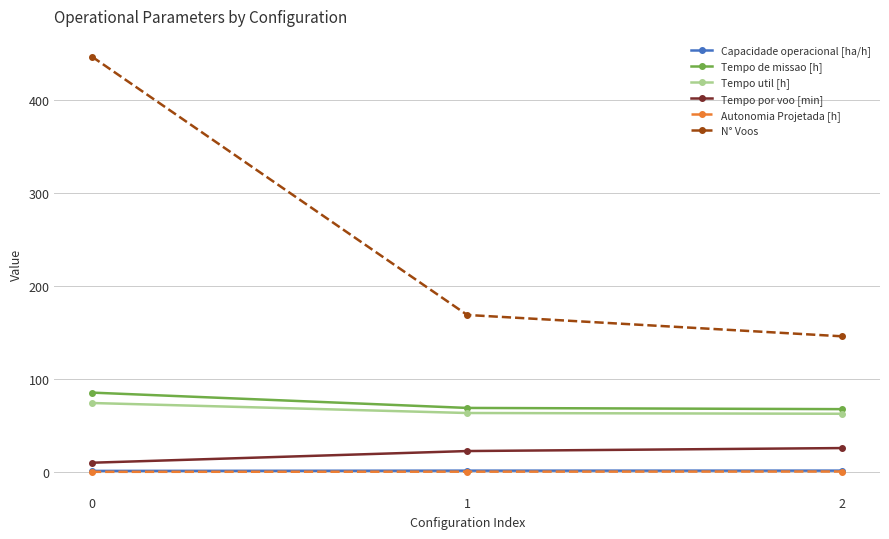

What are all the series names shown in the legend?

Capacidade operacional [ha/h], Tempo de missao [h], Tempo util [h], Tempo por voo [min], Autonomia Projetada [h], N° Voos